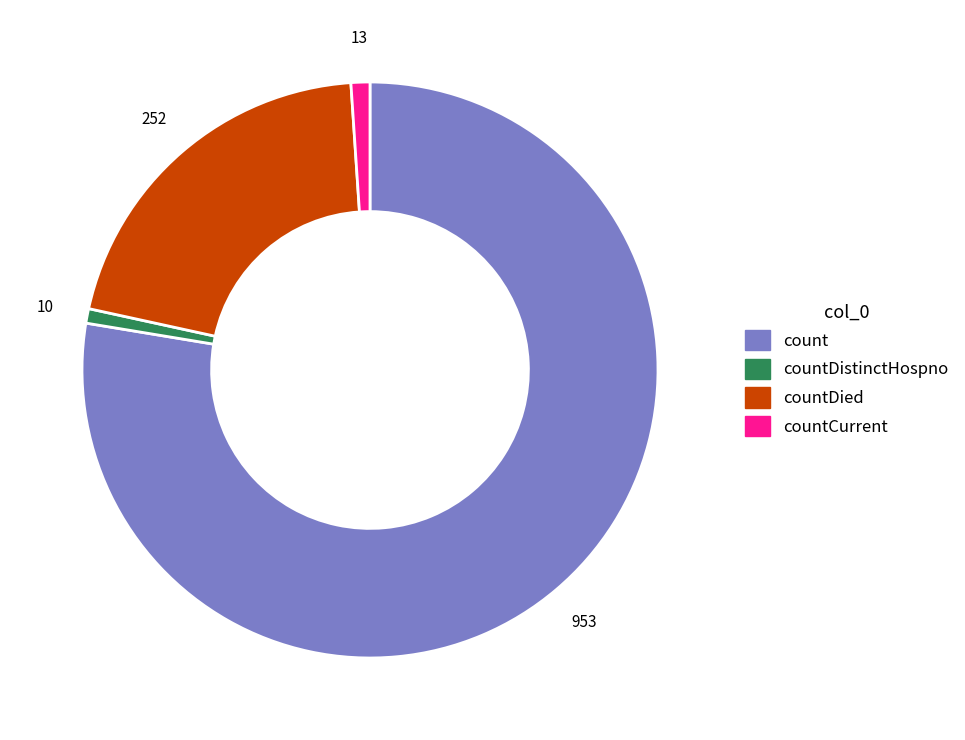

Does any single category account for the majority?

Yes